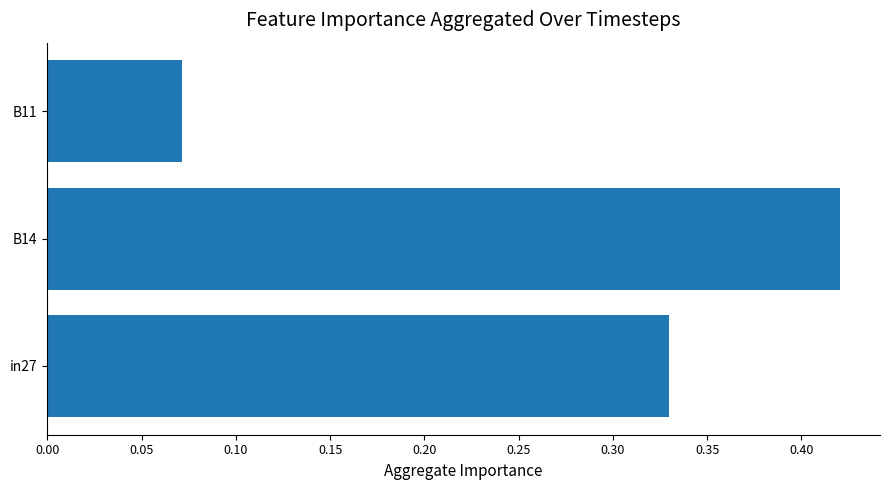

Rank the categories by value from lowest to highest.

B11, in27, B14